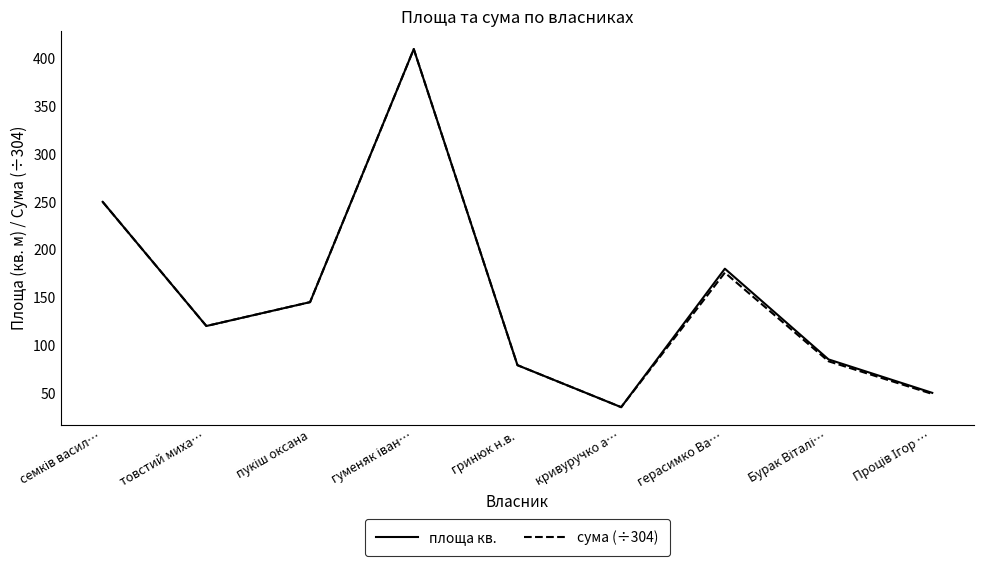

How many values in the площа кв. series are below 120?

4